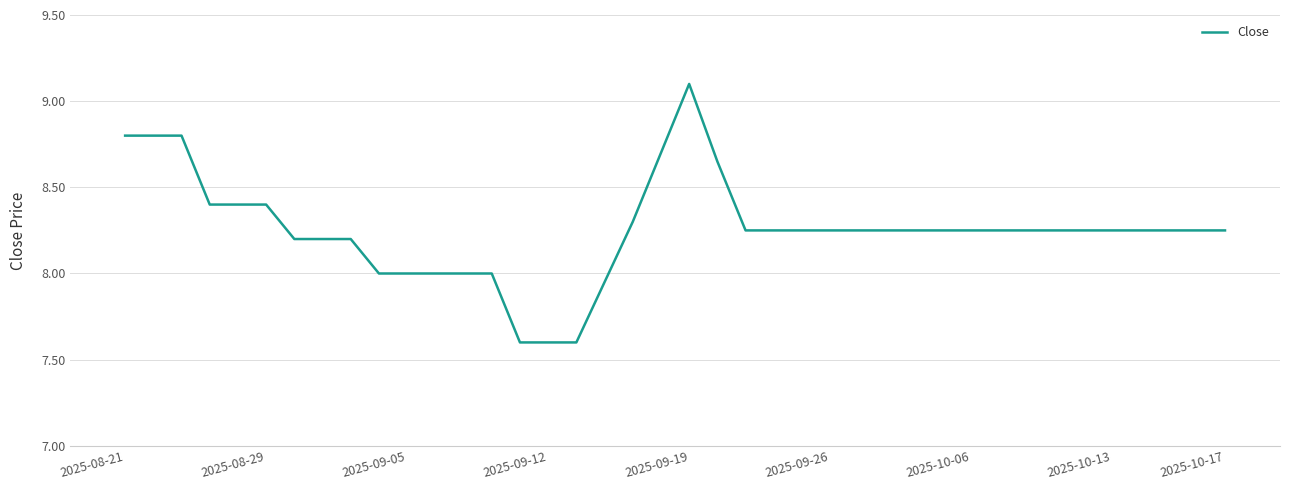

What is the average value?

8.3